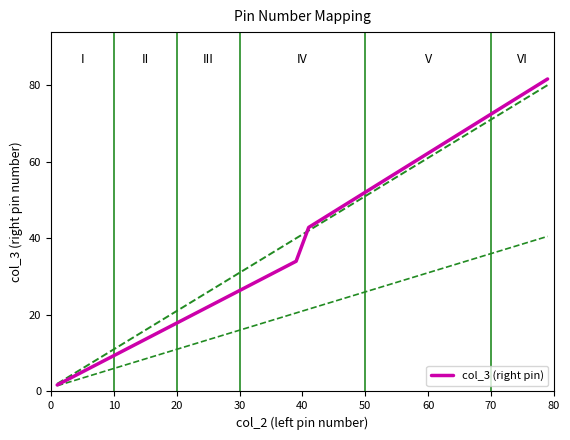

What is the maximum value for col_3 (right pin)?

81.6